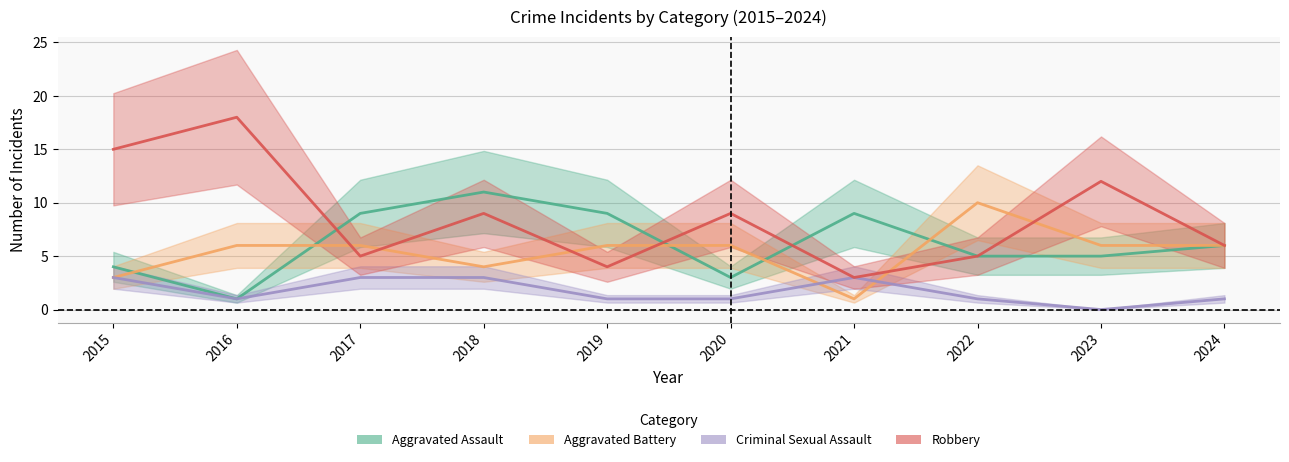

Reading left to right, extract all data points from this chart.

Aggravated Assault: 4	1	9	11	9	3	9	5	5	6
Aggravated Battery: 3	6	6	4	6	6	1	10	6	6
Criminal Sexual Assault: 3	1	3	3	1	1	3	1	0	1
Robbery: 15	18	5	9	4	9	3	5	12	6